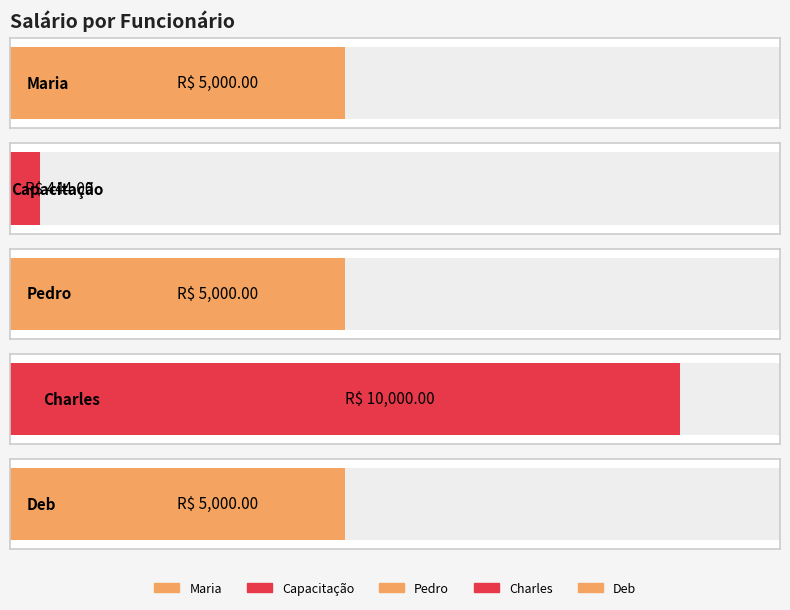

List the labels in order of value, largest first.

Charles, Maria, Pedro, Deb, Capacitação